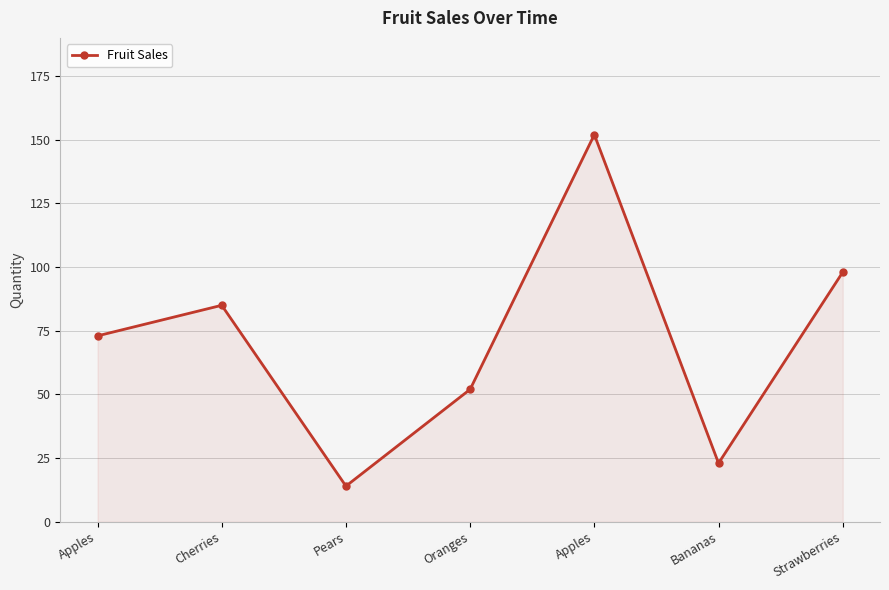

What is the greatest value displayed?

152